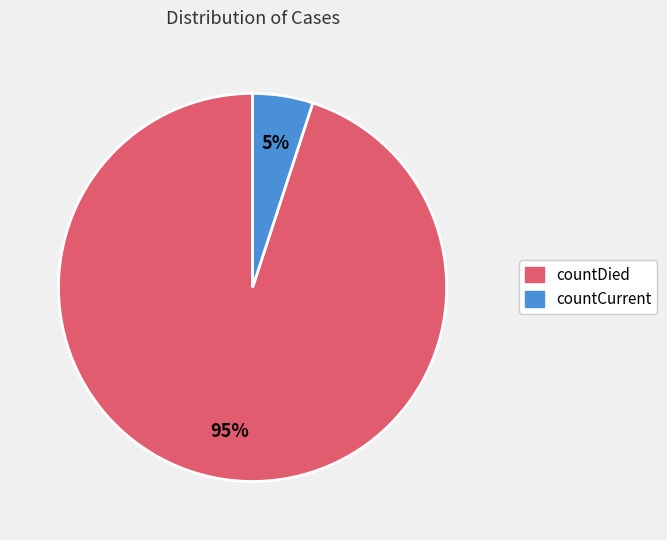

How many segments does this pie chart have?

2